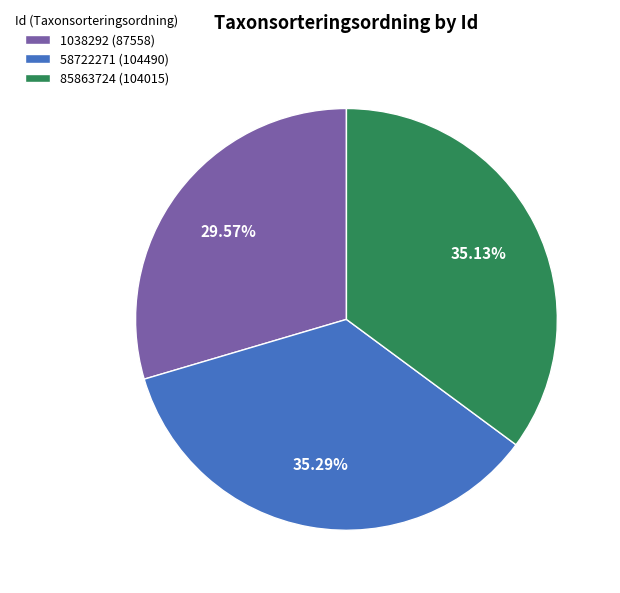

Approximately how many times larger is the value at 58722271 (104490) compared to 85863724 (104015)?

1.0